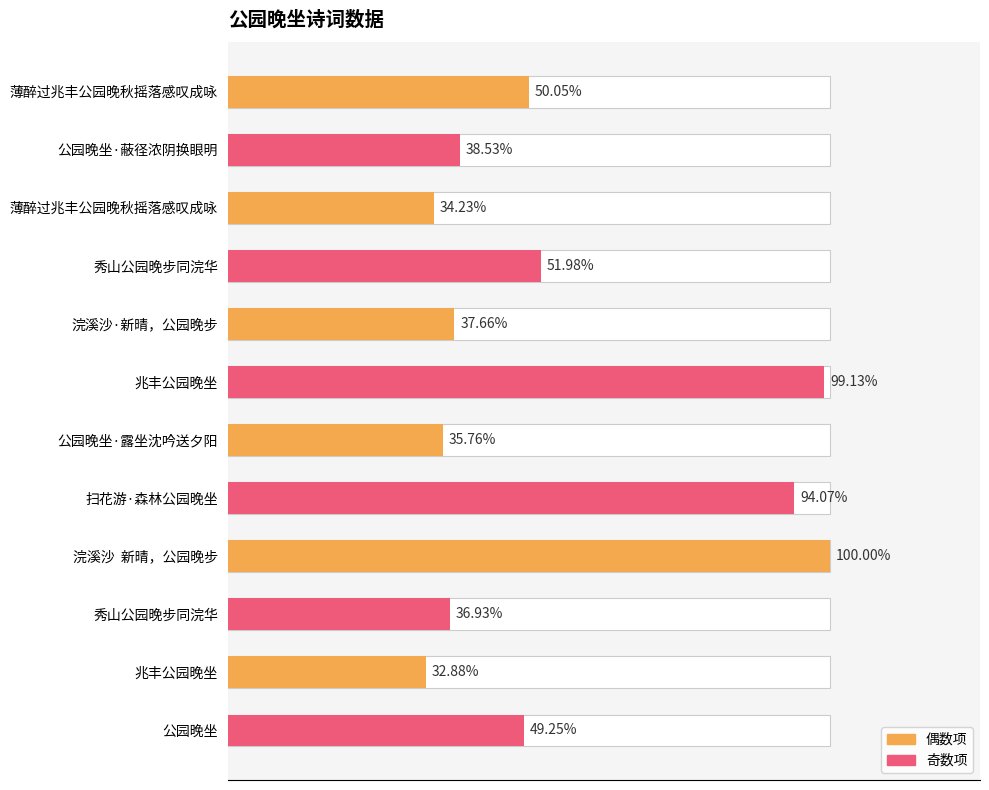

Are the bars grouped side by side (vs. stacked)?

No